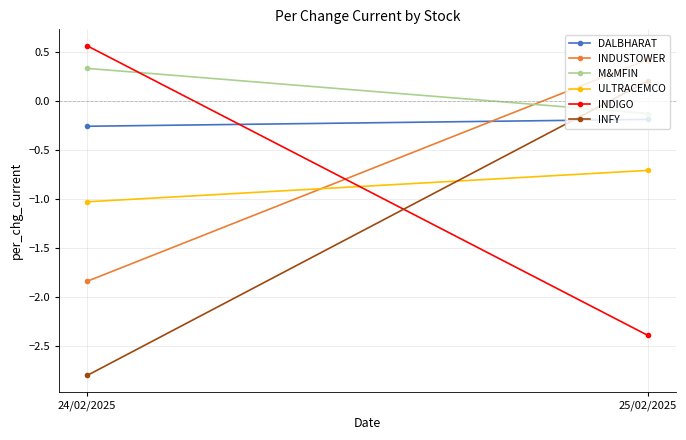

What position from the right is 24/02/2025?

2